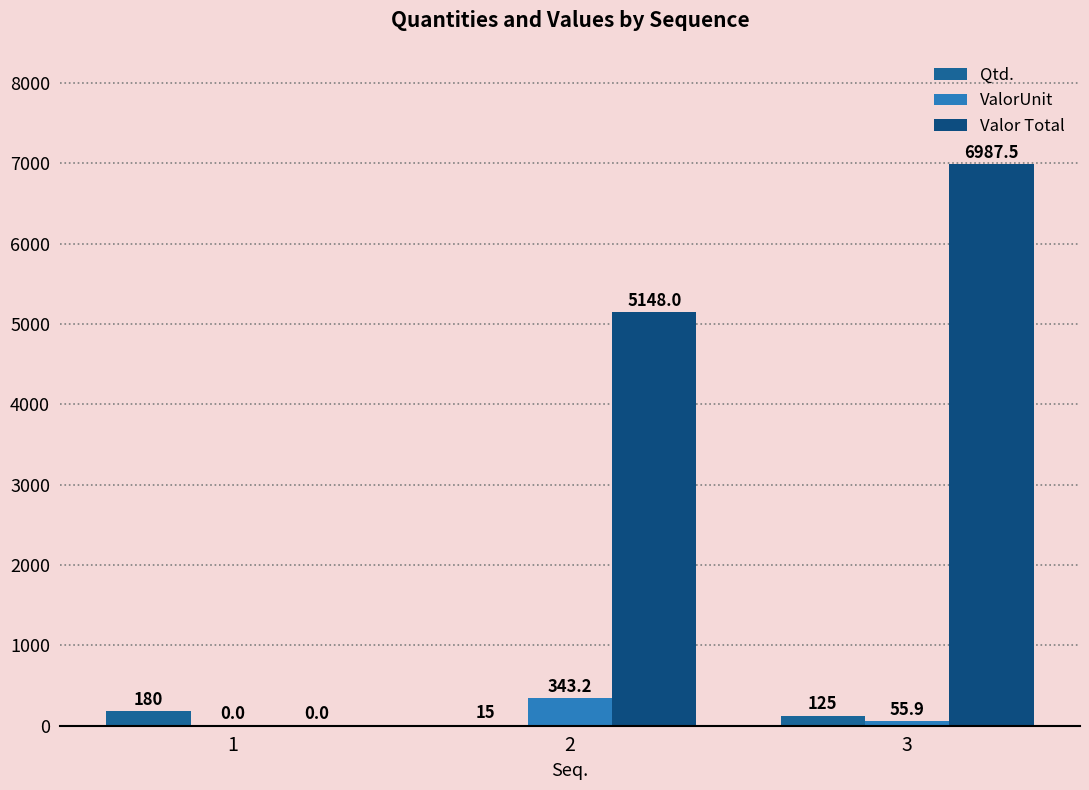

Which series has the widest spread of values?

Valor Total